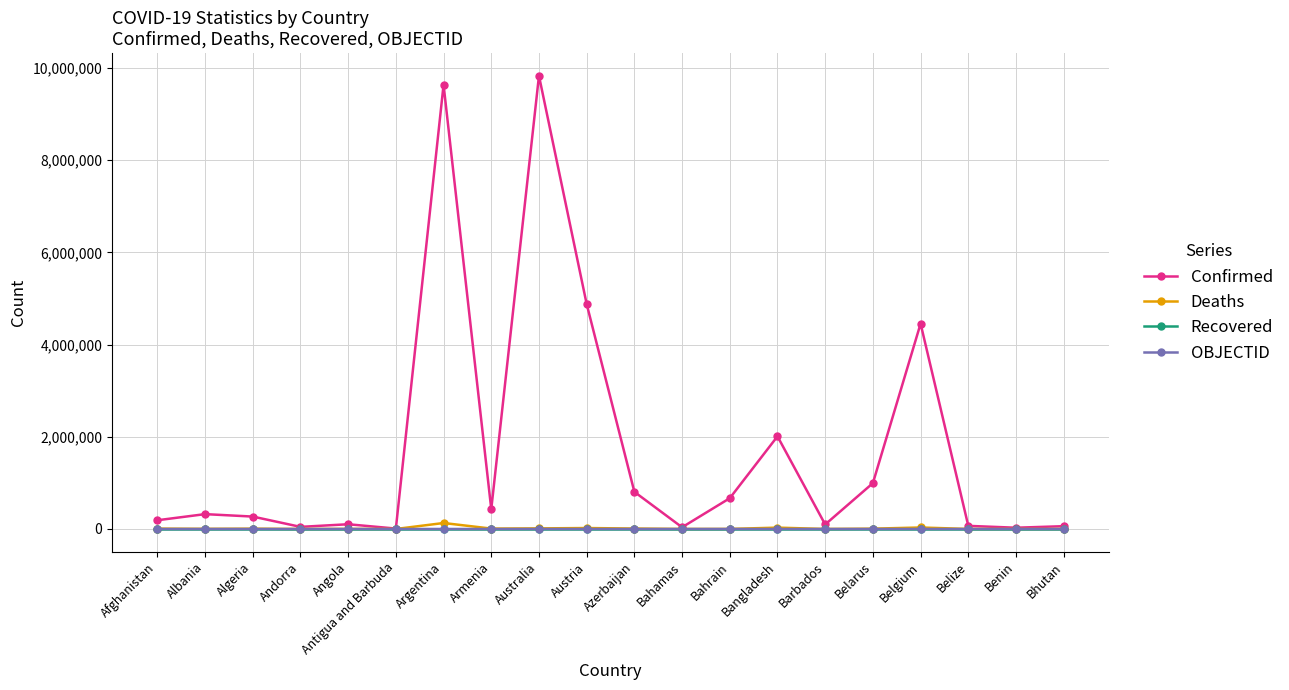

What is the maximum value shown in the chart?

9828745